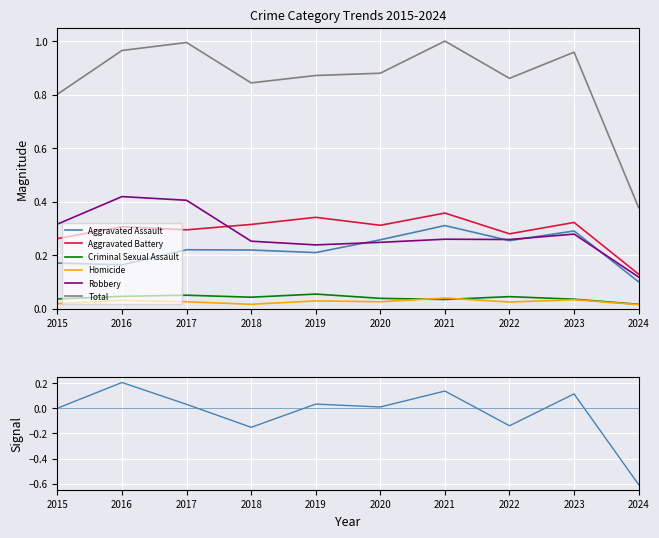

In Homicide, how many points are lower than both neighbors (excluding endpoints)?

3